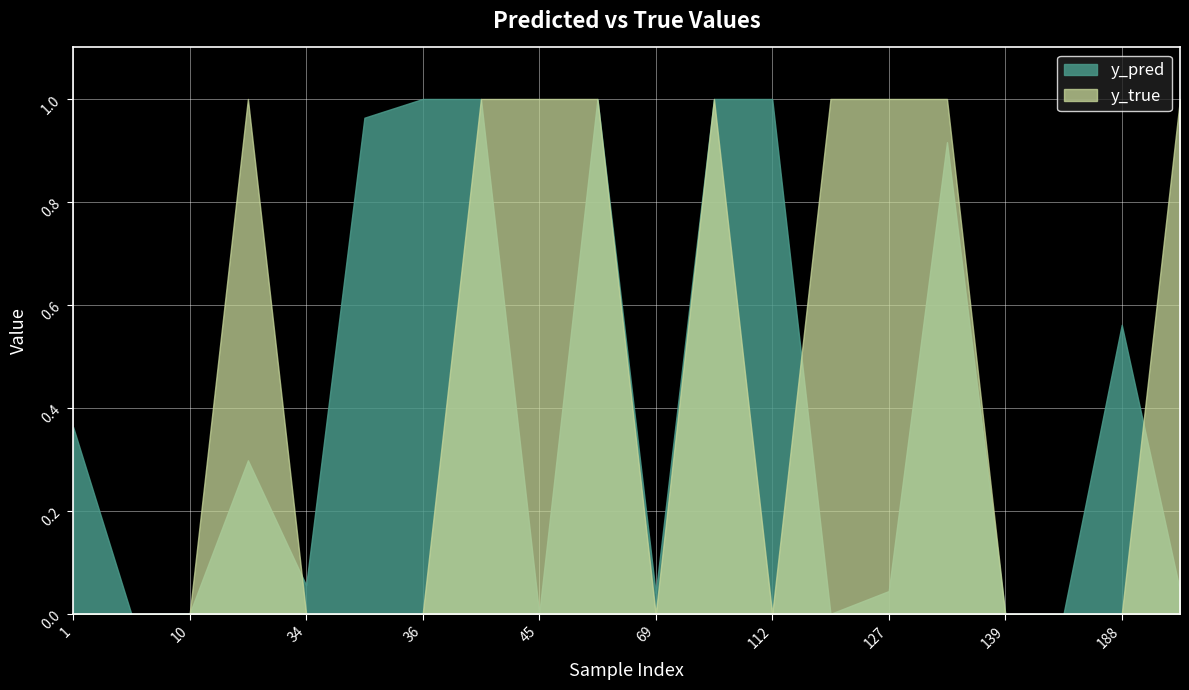

What are all the series names shown in the legend?

y_pred, y_true